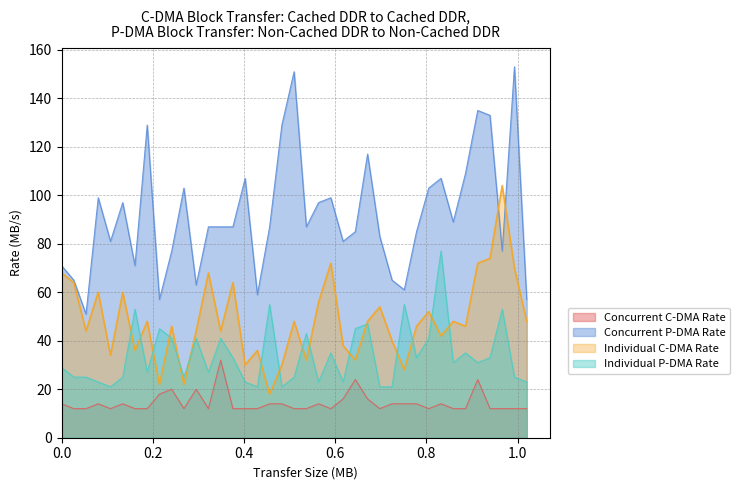

Which series has the largest range (max minus min)?

Concurrent P-DMA Rate